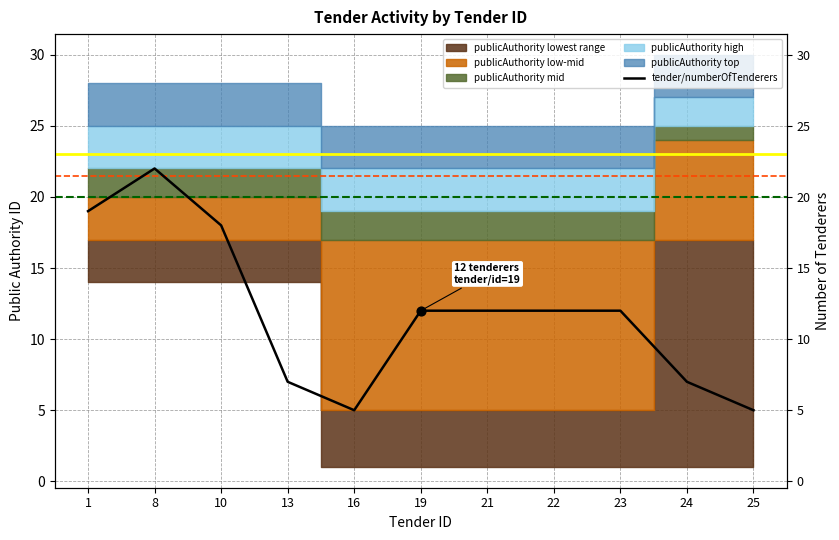

Approximately how many times larger is the value at 10 compared to 13?

2.6